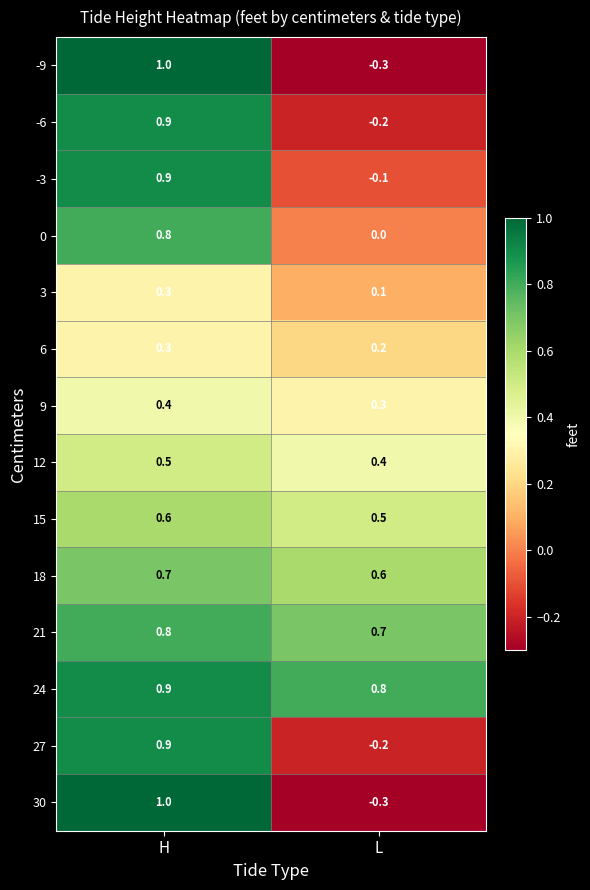

List the labels in order of 15 value, smallest first.

L, H